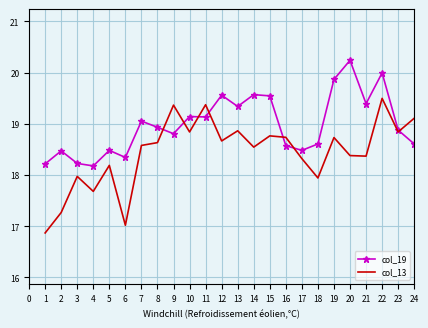

Count the number of data series in this chart.

2